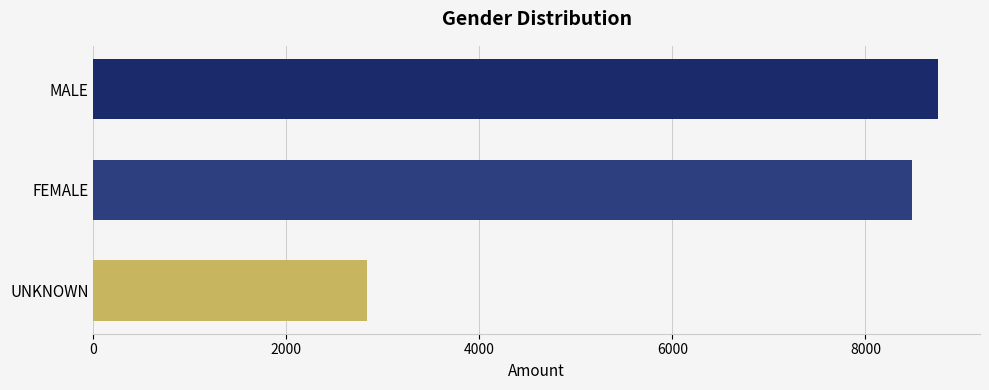

What is the change in value from FEMALE to MALE?

+262